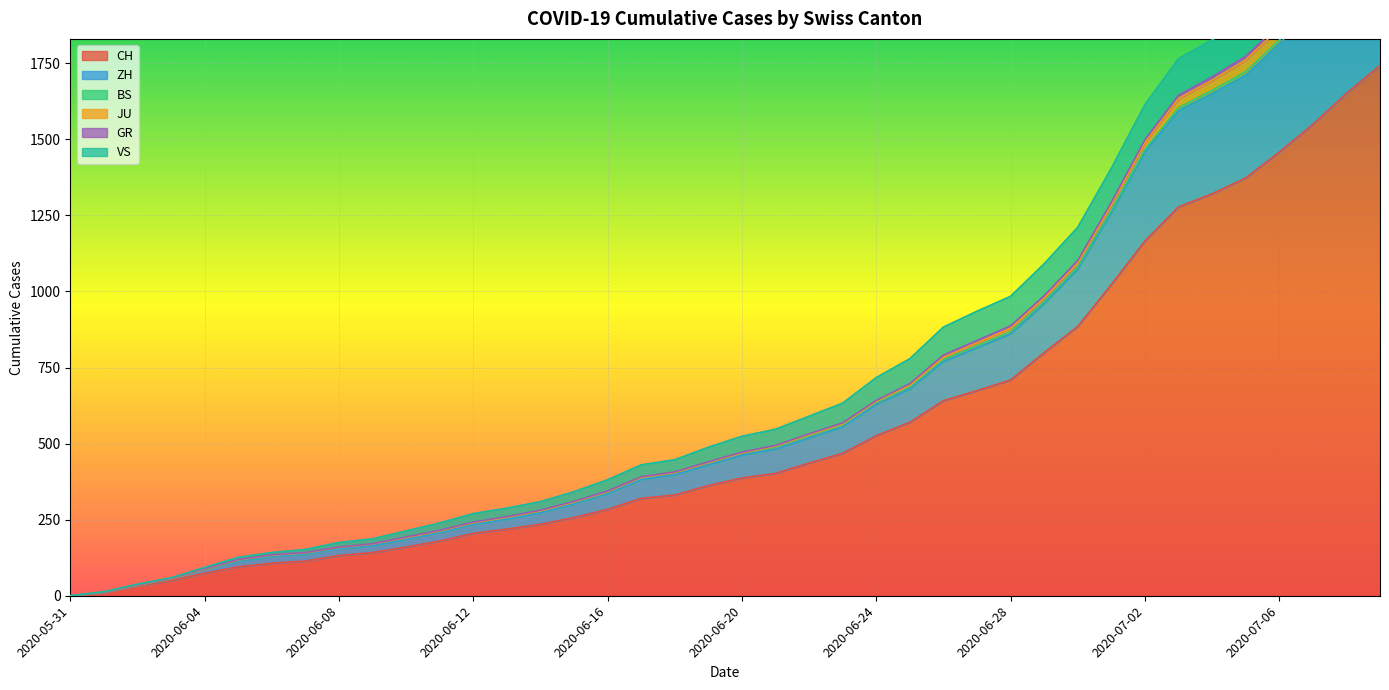

What is the label of the 3rd point from the right?

2020-07-07